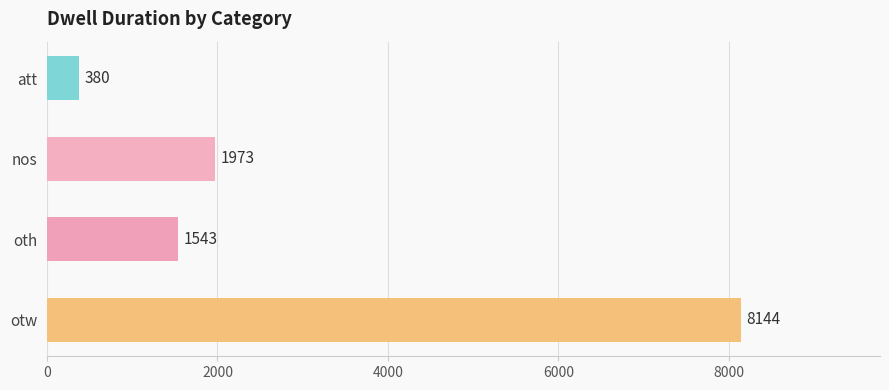

Reading top to bottom, transcribe all the data shown in this chart.

att=380	nos=1973	oth=1543	otw=8144